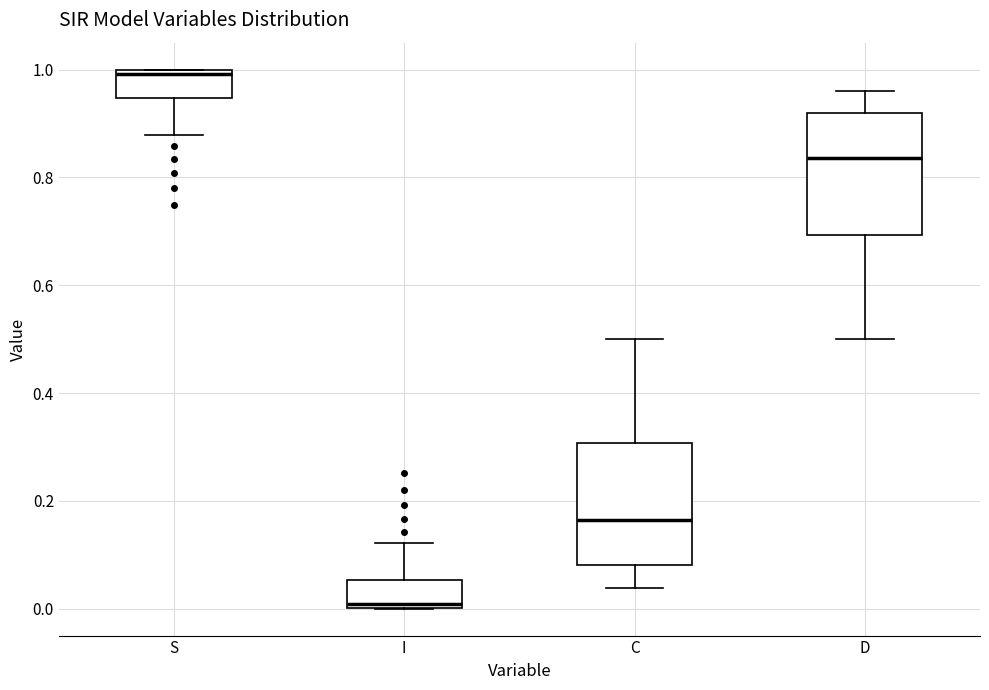

Reading left to right, transcribe this box plot: for each box, give where its median line is, the range the box spans, and where its two whiskers end, as read against the y-axis. The values are not printed on the chart, so give them approximately, as read against the axis.

S: median 1.00 (just below the box's upper edge), box 0.94 to 1.00, whiskers 0.88 to 1.00
I: median 0.00 (just above the box's lower edge), box 0.00 to 0.06, whiskers 0.00 to 0.12
C: median 0.16, box 0.08 to 0.30, whiskers 0.04 to 0.50
D: median 0.84, box 0.70 to 0.92, whiskers 0.50 to 0.96